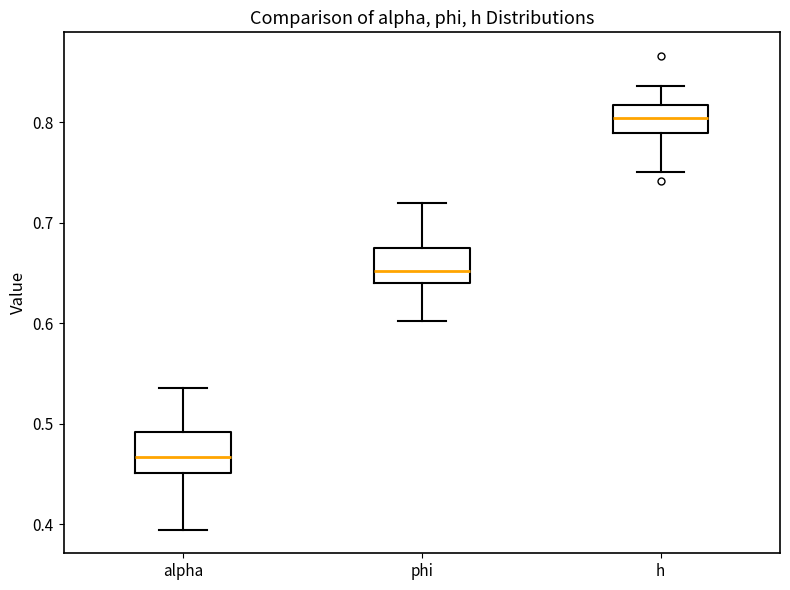

Which box has the lowest median line?

alpha